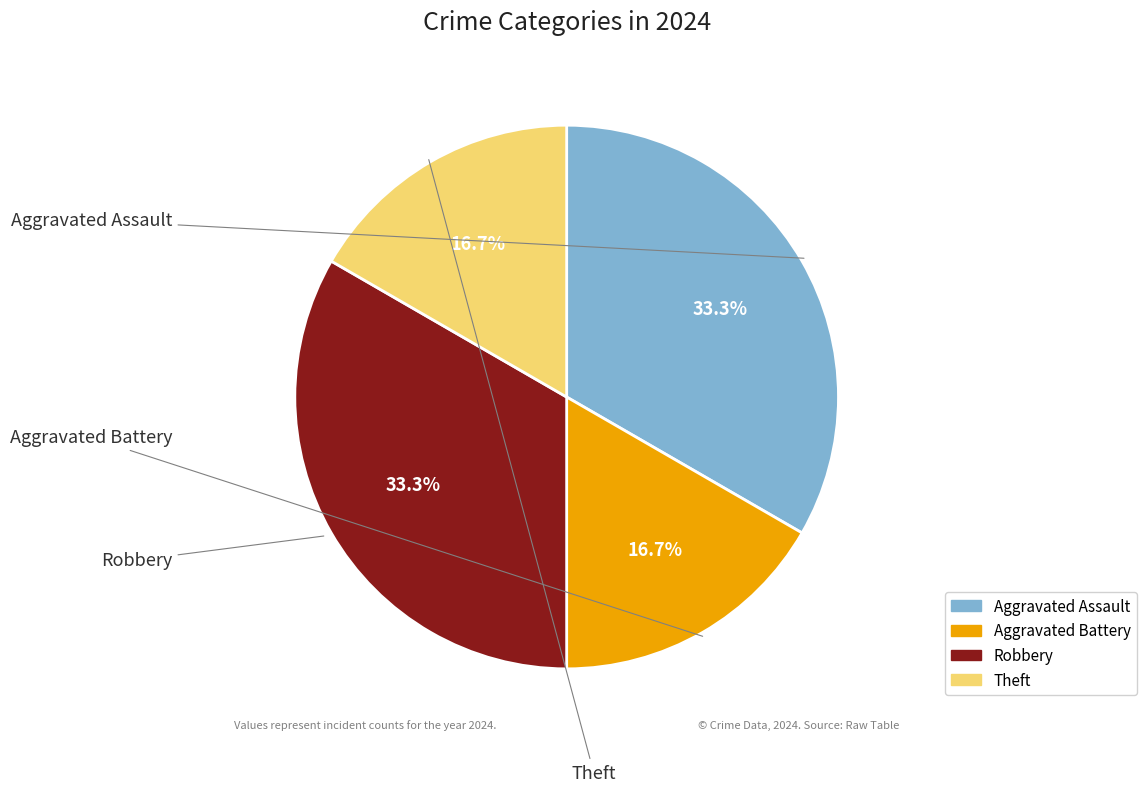

Is the sum of Theft and Aggravated Assault greater than half?

No